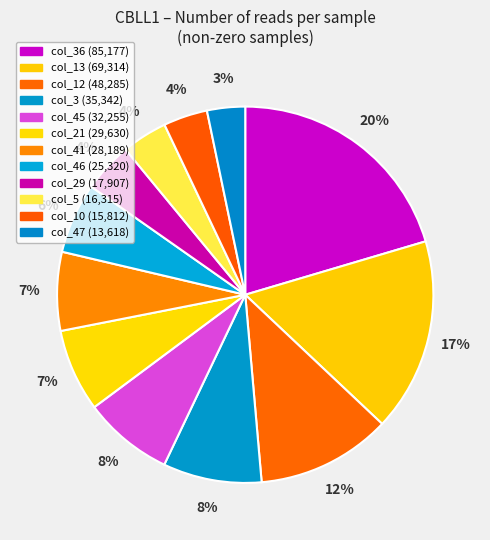

Count the number of slices in the pie.

12